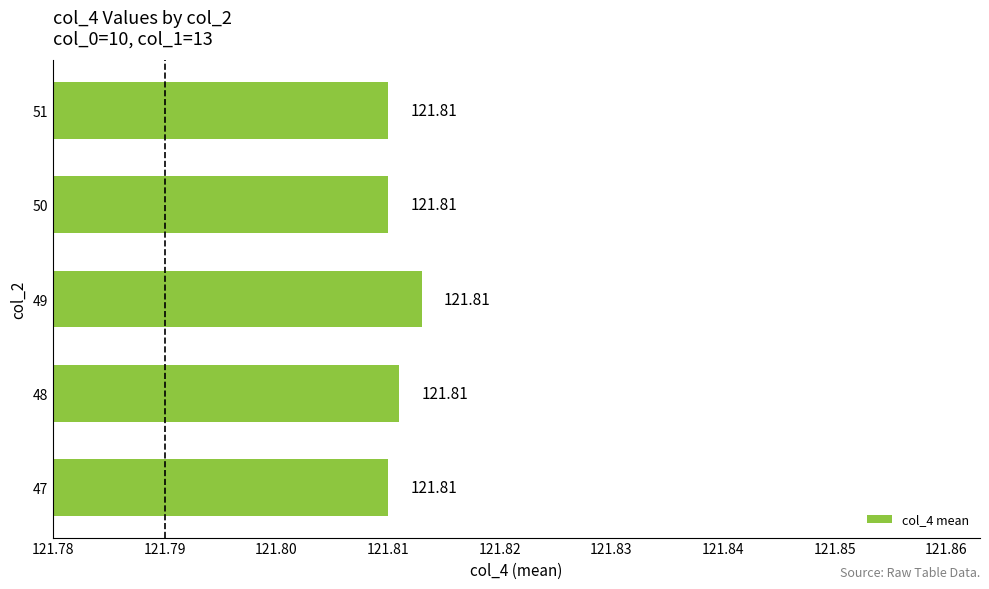

What is the sum of the values at 47 and 50?

243.6